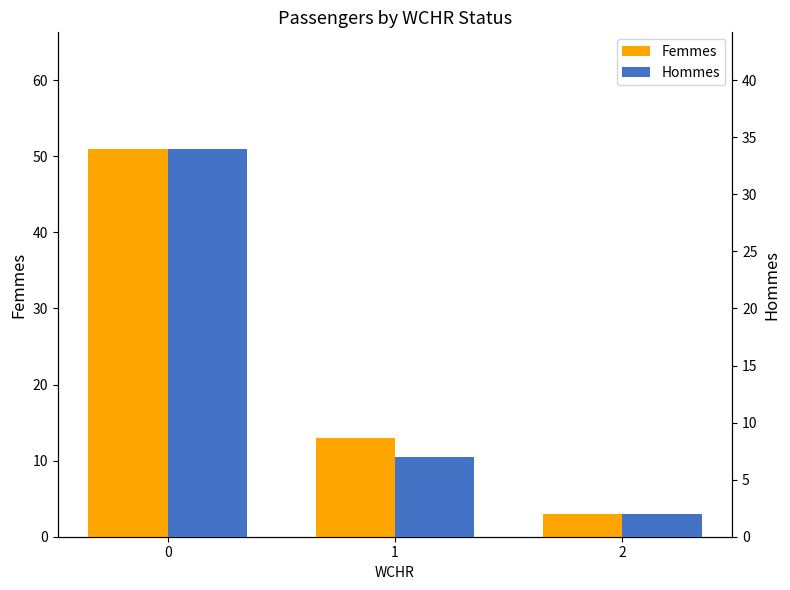

Are the bars horizontal?

No